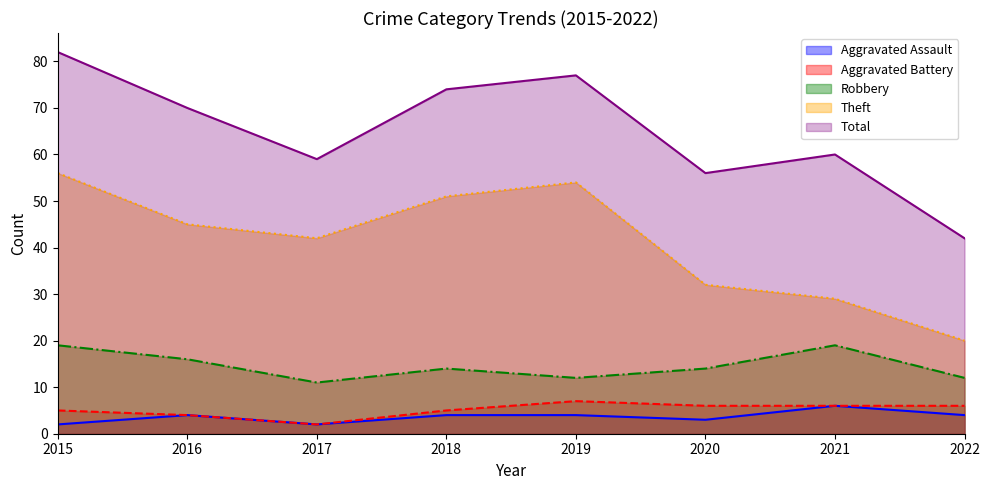

True or false: Aggravated Assault and Aggravated Battery cross at least once.

False